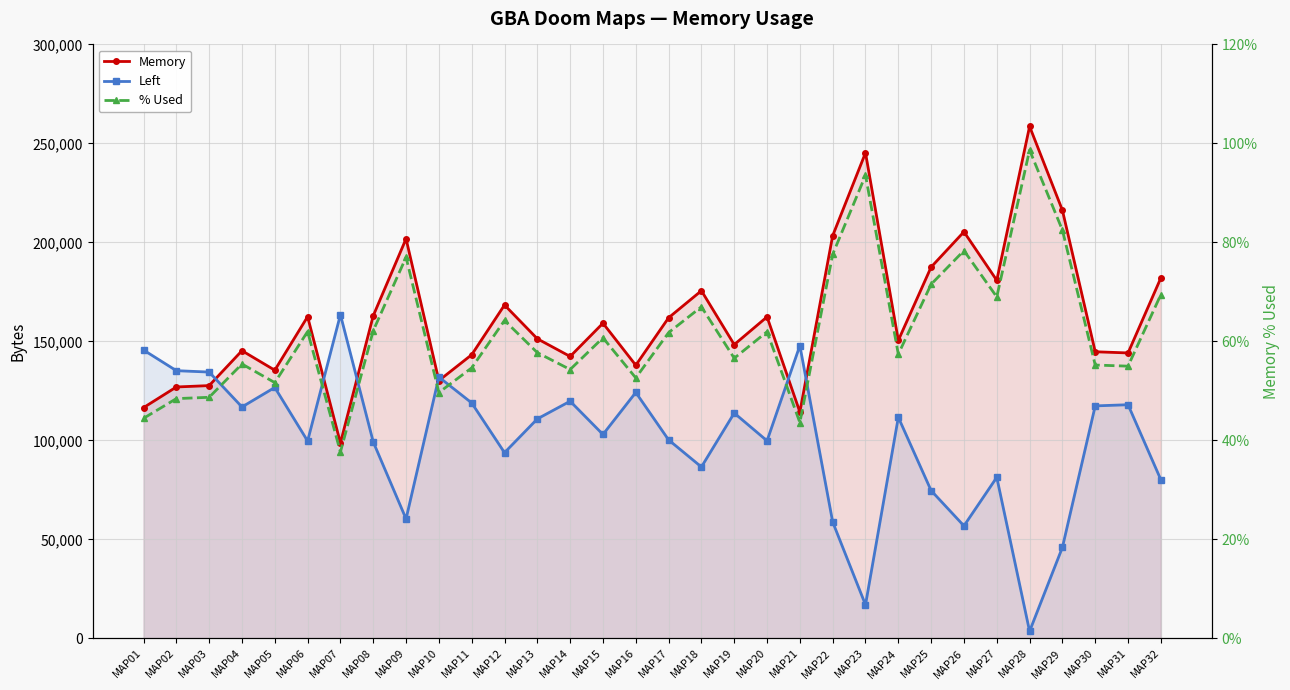

True or false: Memory and % Used cross at least once.

False